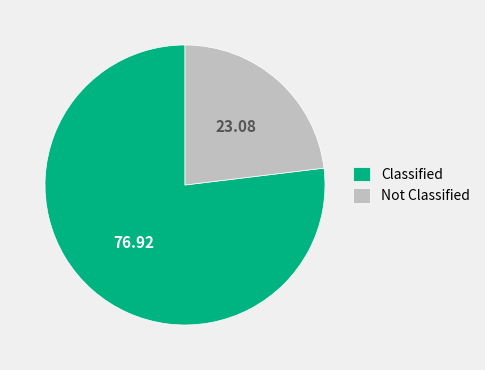

Does Not Classified represent more than half of the total?

No